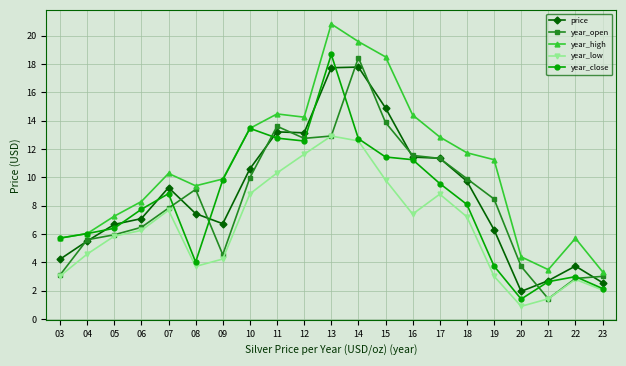

Is the value of year_low at 20 greater than the value of year_close at 18?

No